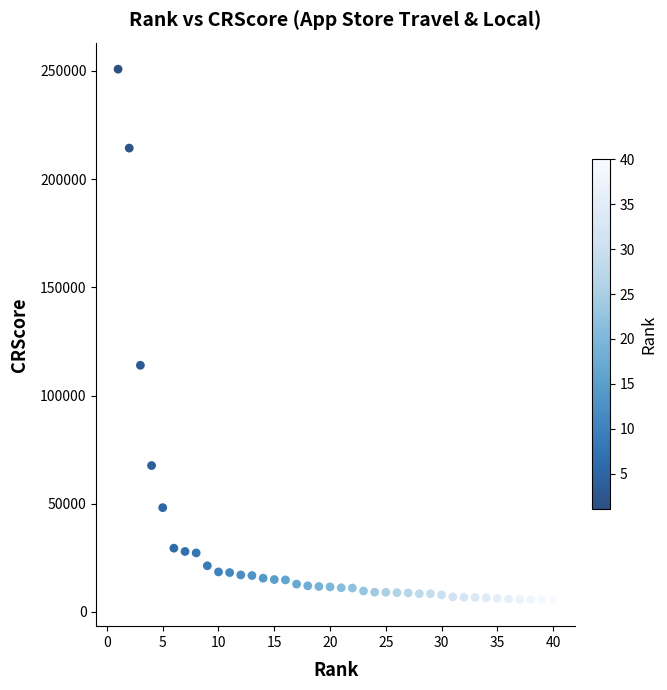

What is the range of Y values (max minus min)?

245056